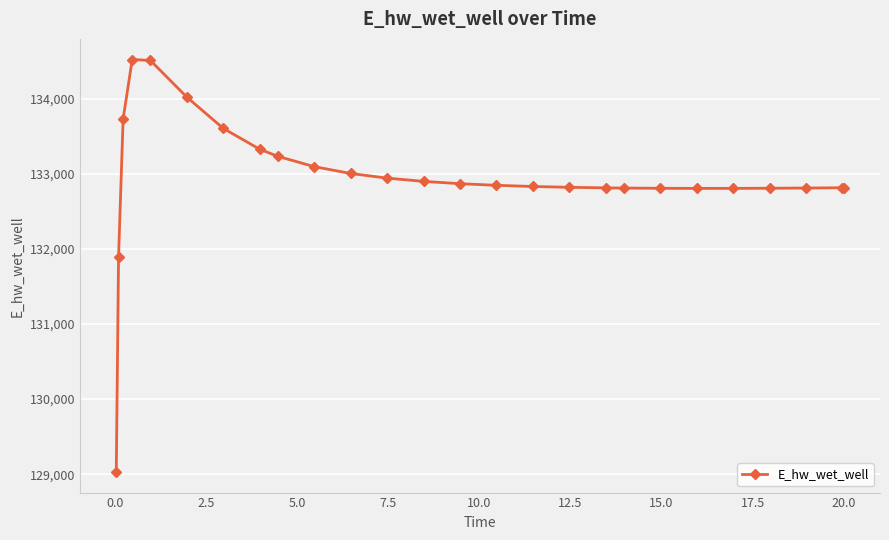

What is the minimum value shown in the chart?

129029.9